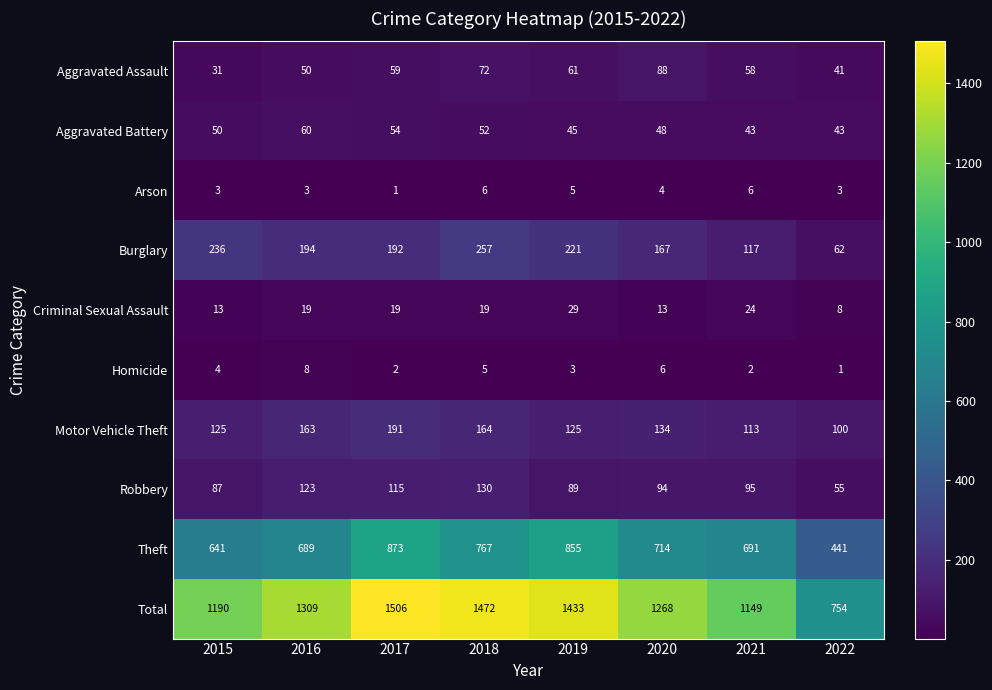

At 2020, list the series in order from largest to smallest.

Total, Theft, Burglary, Motor Vehicle Theft, Robbery, Aggravated Assault, Aggravated Battery, Criminal Sexual Assault, Homicide, Arson